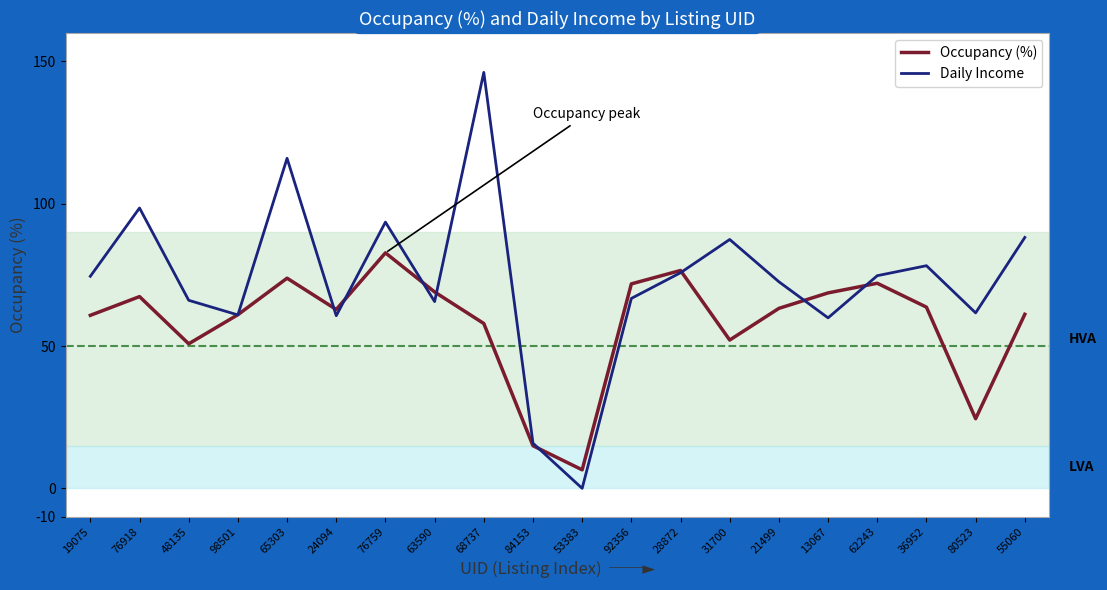

What position from the left is 80523?

19